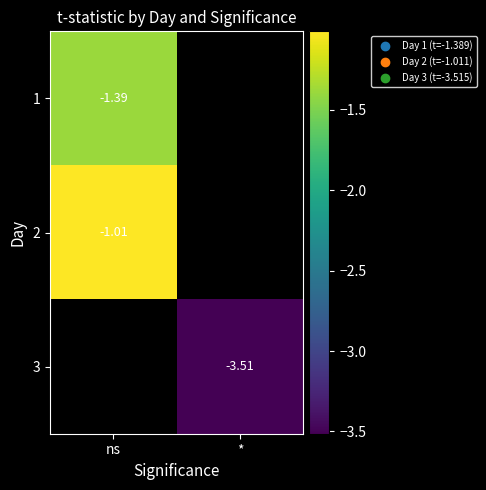

How many series are shown in this chart?

3